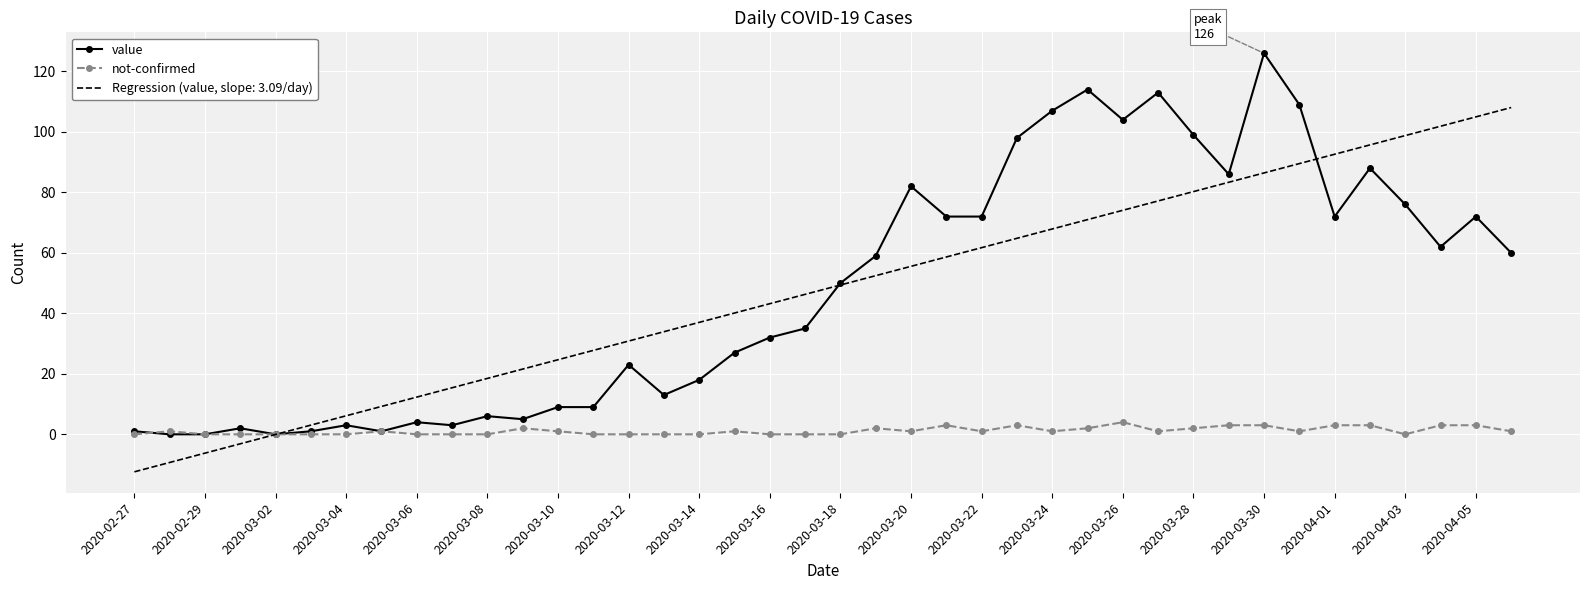

Rank the series by their maximum value, from highest to lowest.

value, Regression (value, slope: 3.09/day), not-confirmed